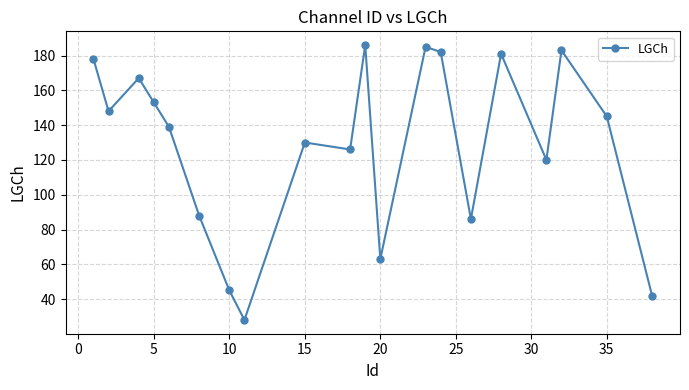

Is this an area chart (filled region under the line)?

No